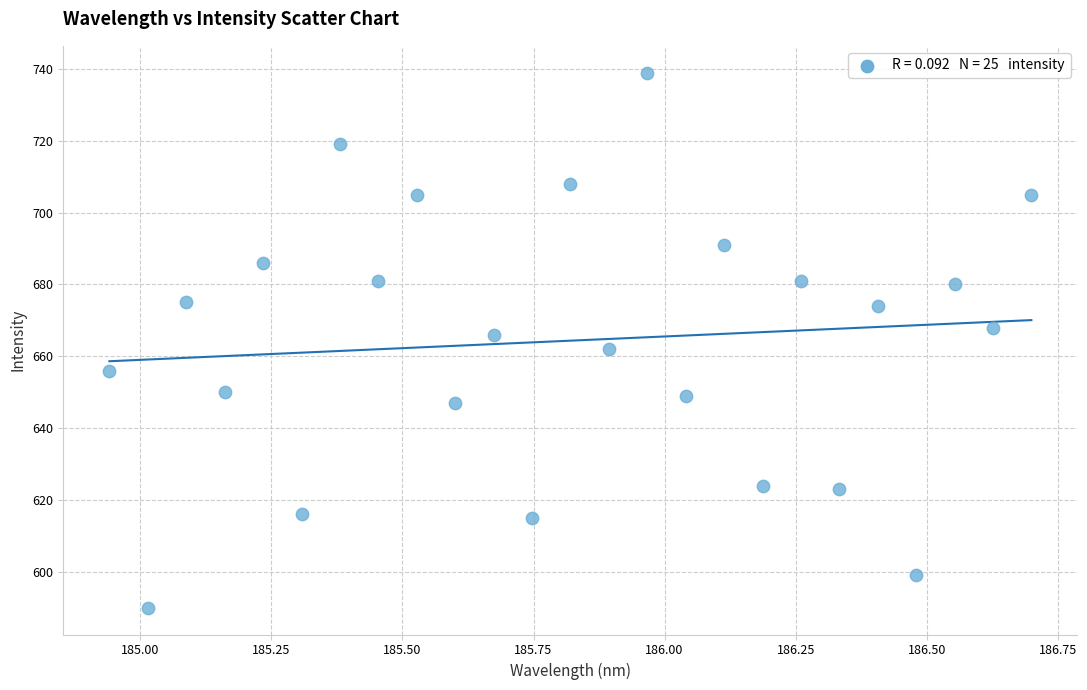

What is the range of Y values (max minus min)?

149